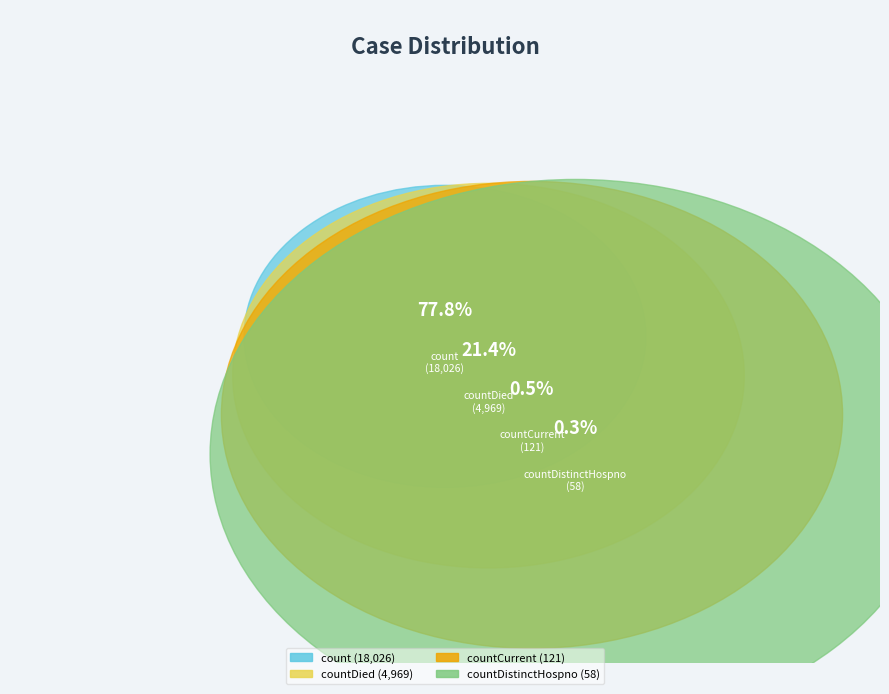

Which slice is the largest?

count